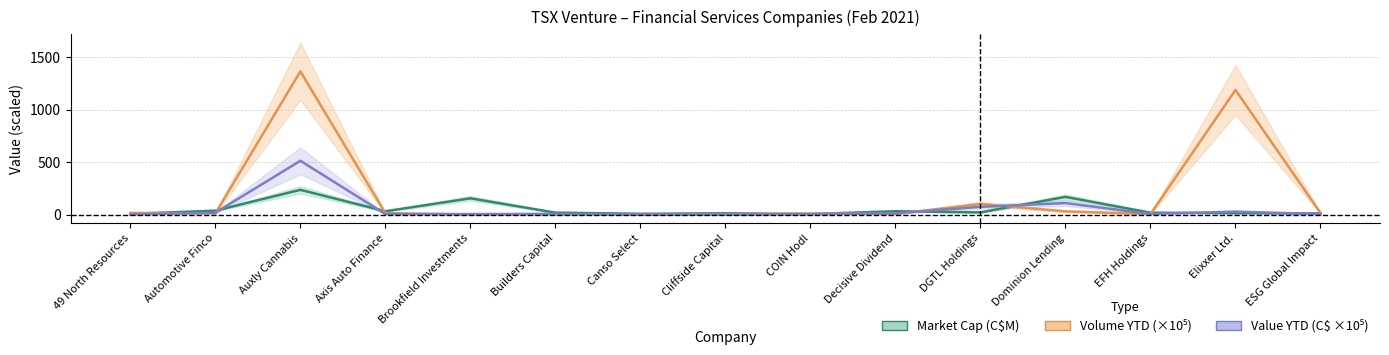

The value of market_cap at Elixxer Ltd. is 4.1. True or false?

False